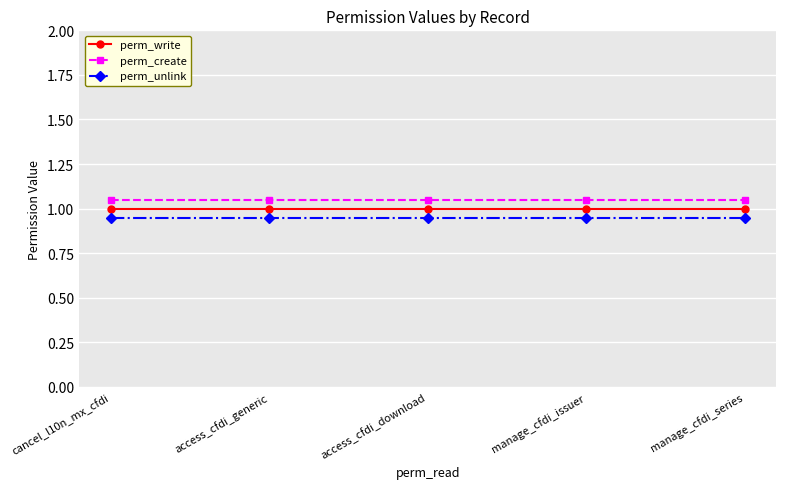

At cancel_l10n_mx_cfdi, list the series in order from smallest to largest.

perm_unlink, perm_write, perm_create